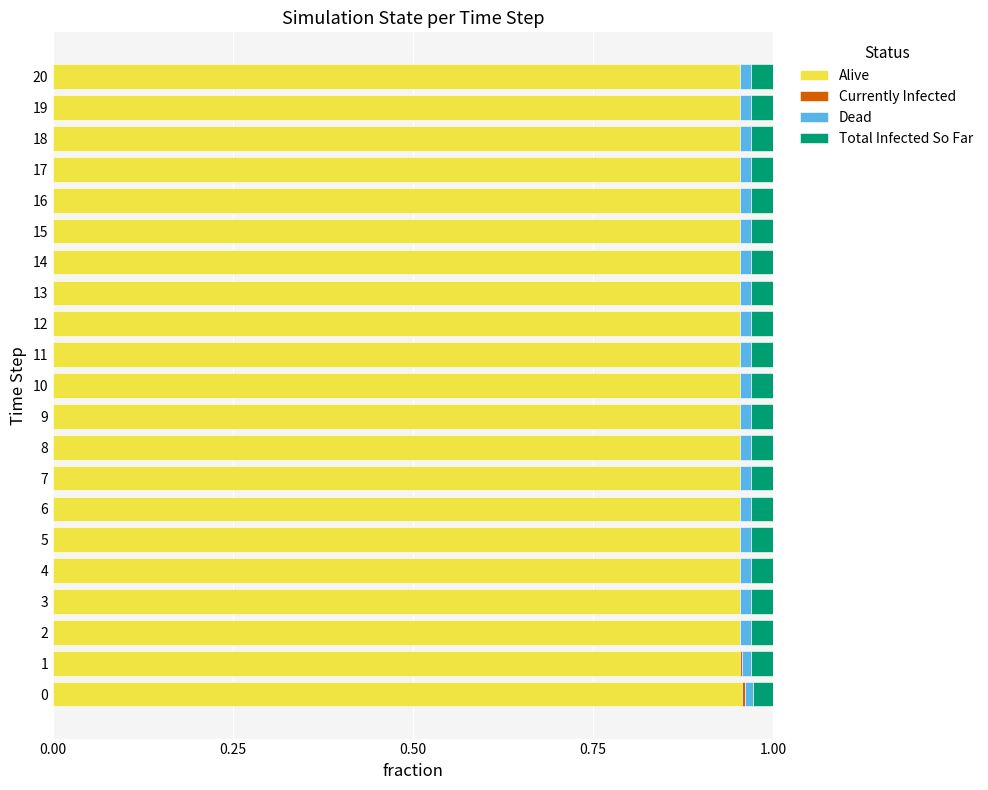

The value of Alive at 9 is 1.3. True or false?

False